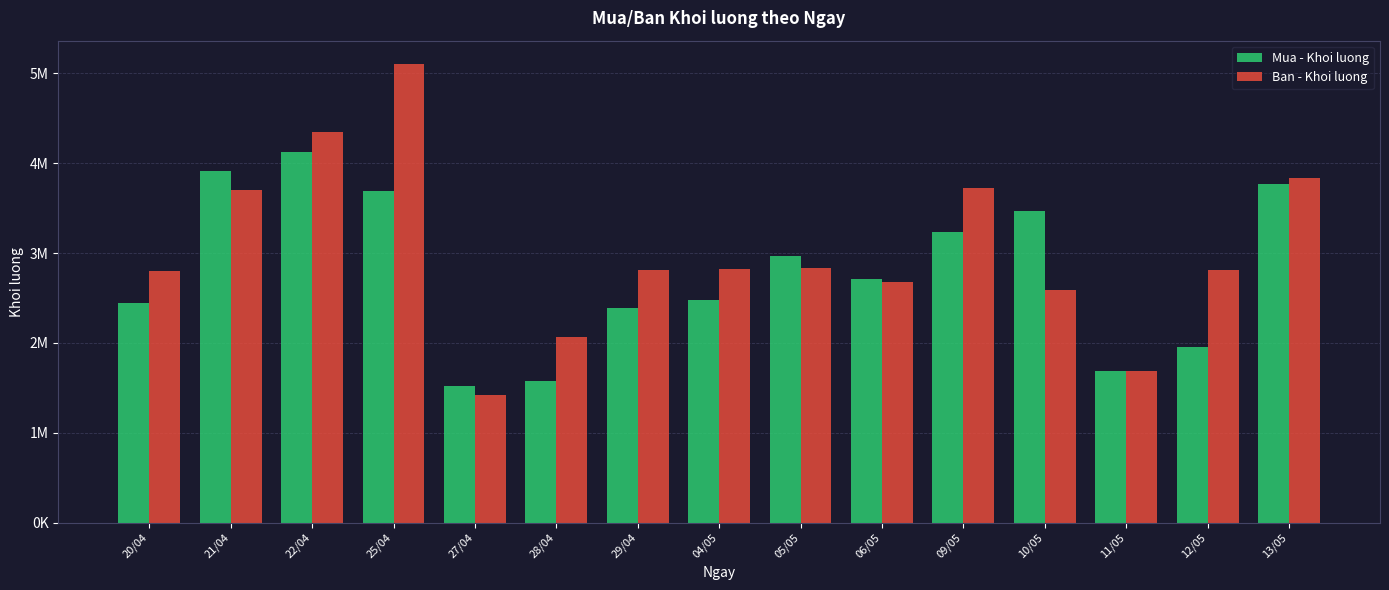

Rank the series at 20/04 from highest to lowest value.

Ban - Khoi luong, Mua - Khoi luong